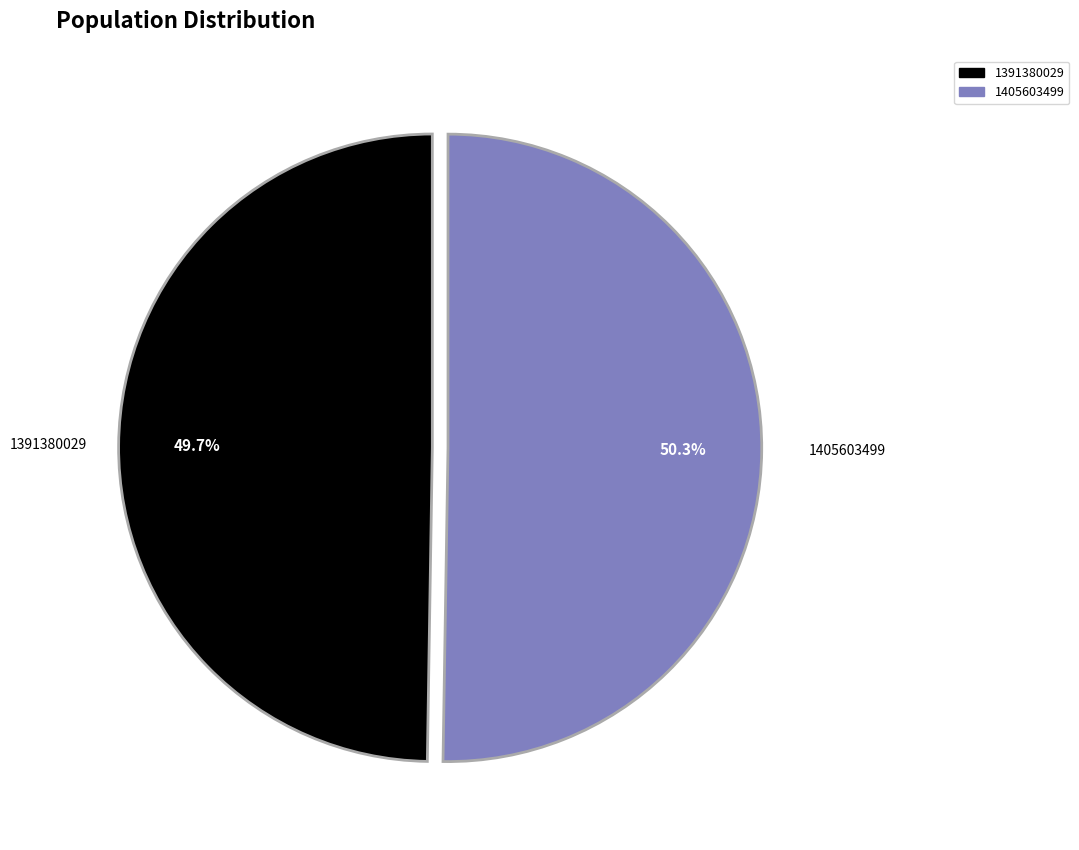

Does 1405603499 account for over 50% of the chart?

Yes